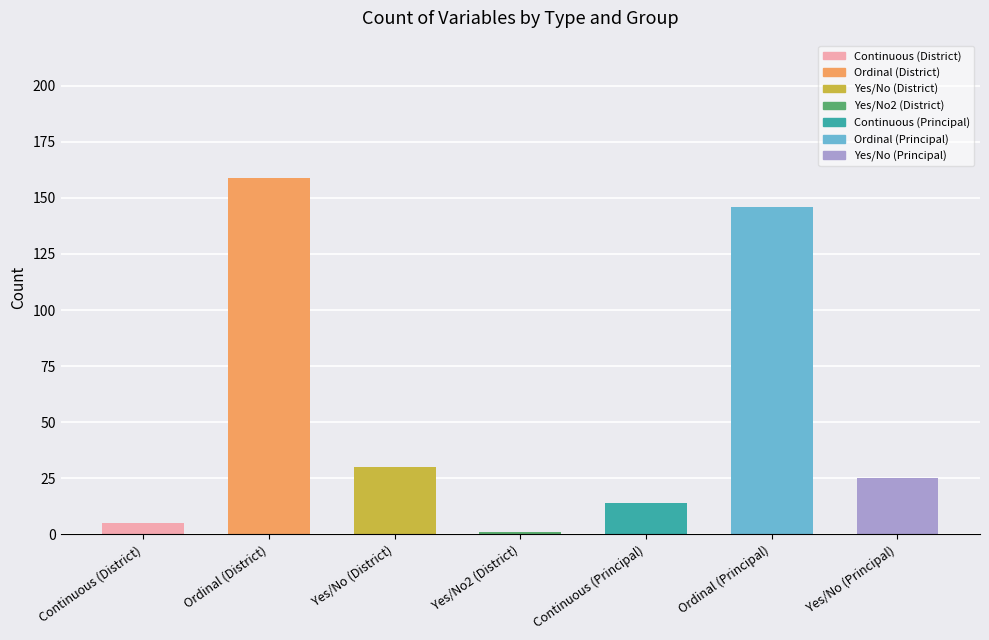

Approximately how many times larger is the value at Yes/No (District) compared to Continuous (District)?

6.0